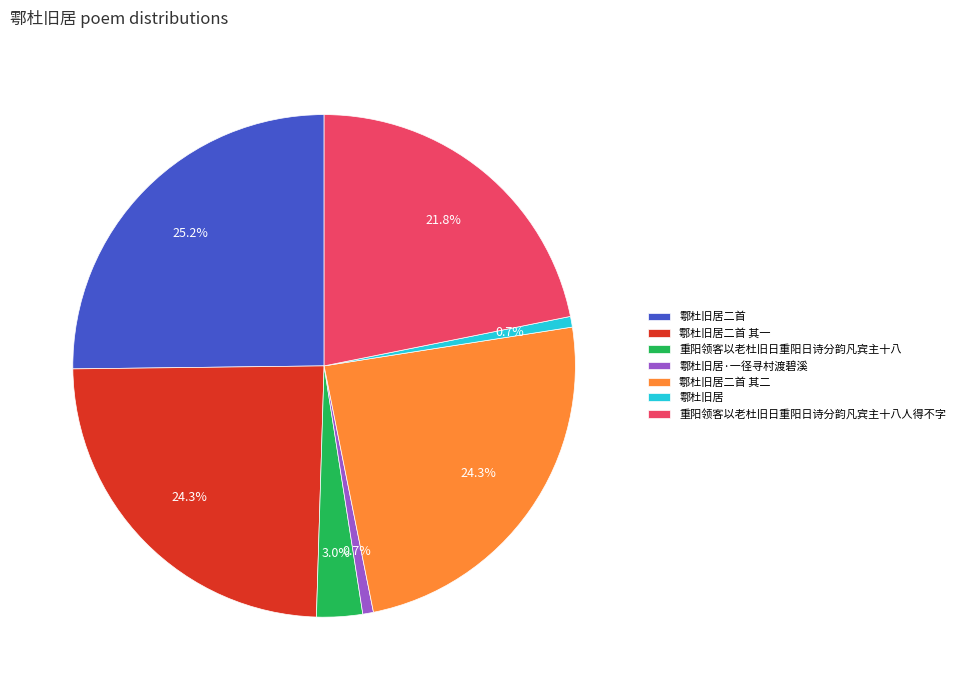

Approximately how many times larger is the value at 鄠杜旧居二首 compared to 鄠杜旧居·一径寻村渡碧溪?

36.8